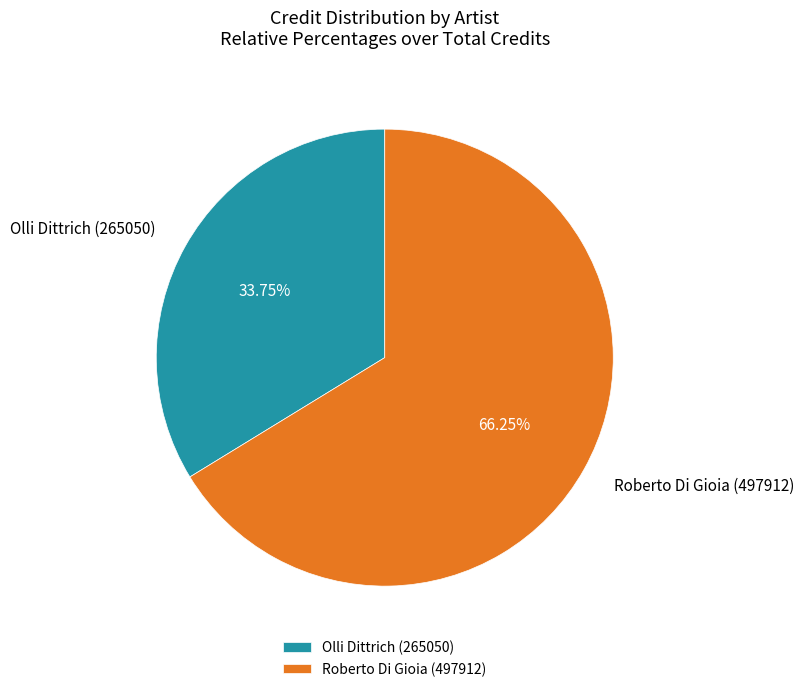

Is the sum of Roberto Di Gioia (497912) and Olli Dittrich (265050) greater than half?

Yes